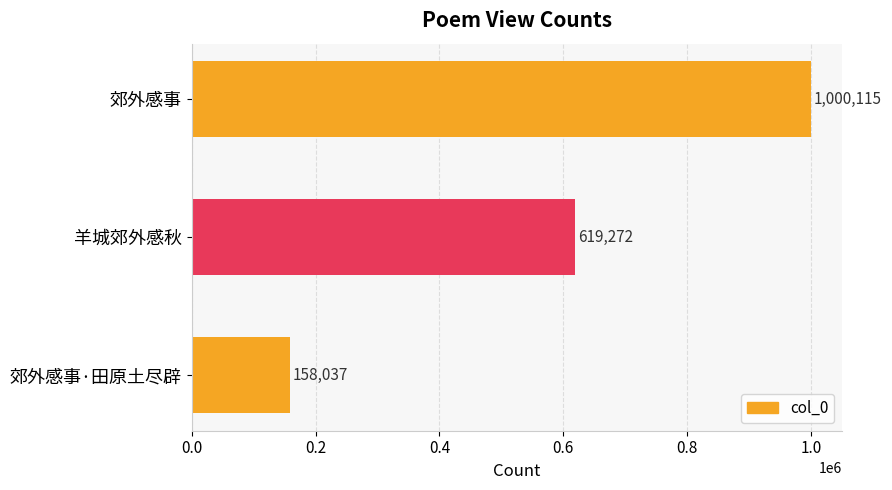

Rank the categories by value from highest to lowest.

郊外感事, 羊城郊外感秋, 郊外感事·田原土尽辟